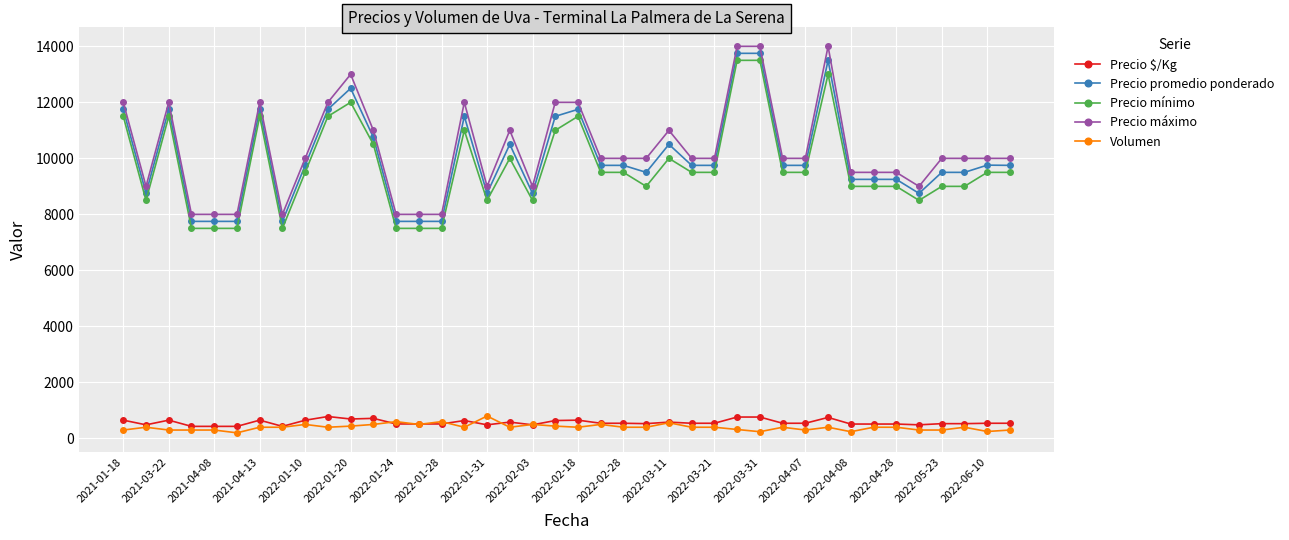

True or false: Precio mínimo and Precio máximo intersect in this chart.

False